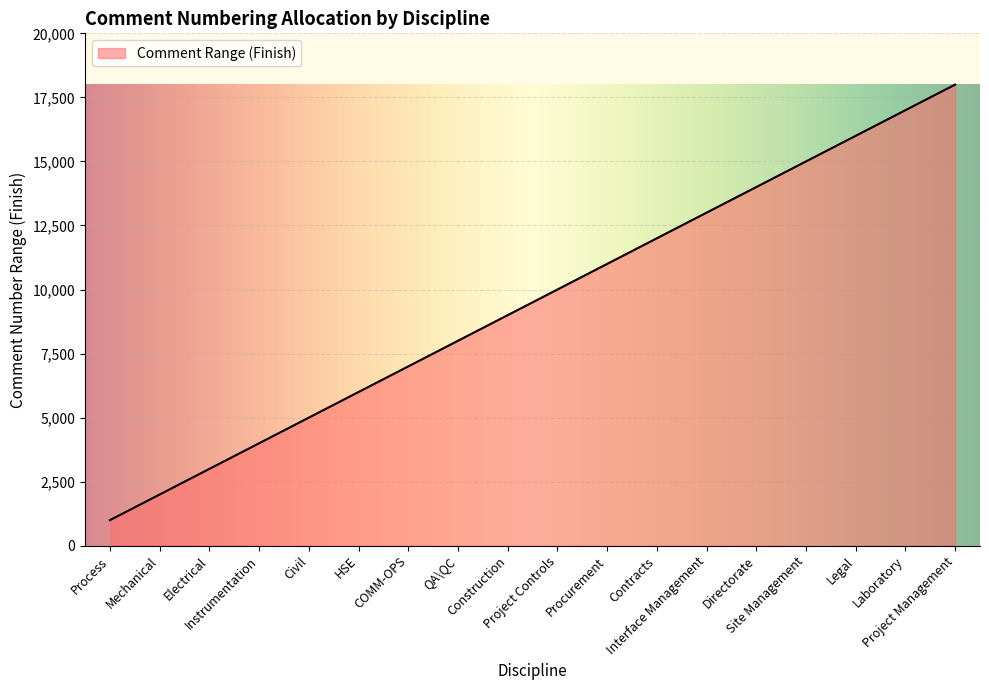

The chart shows a value of 14000 at Directorate. True or false?

True